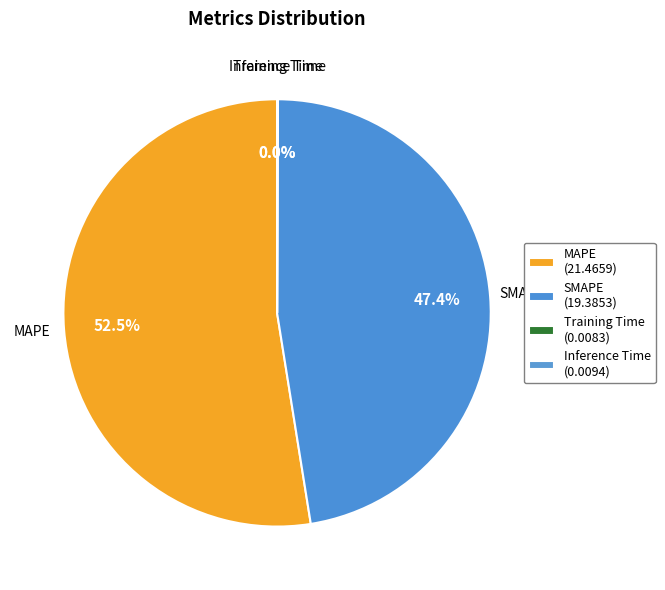

To the nearest percent, what is the difference between the largest and smallest slice percentages?

53%